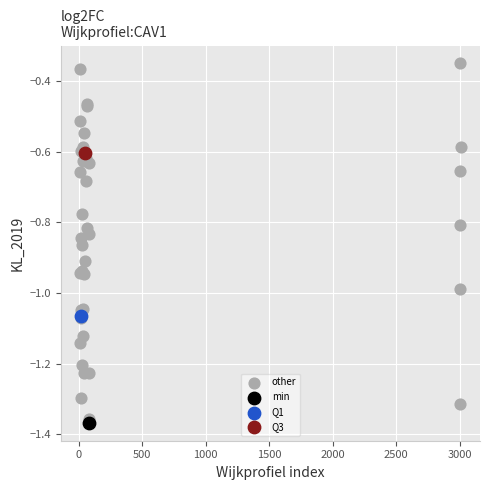

What are all the series names shown in the legend?

other, min, Q1, Q3